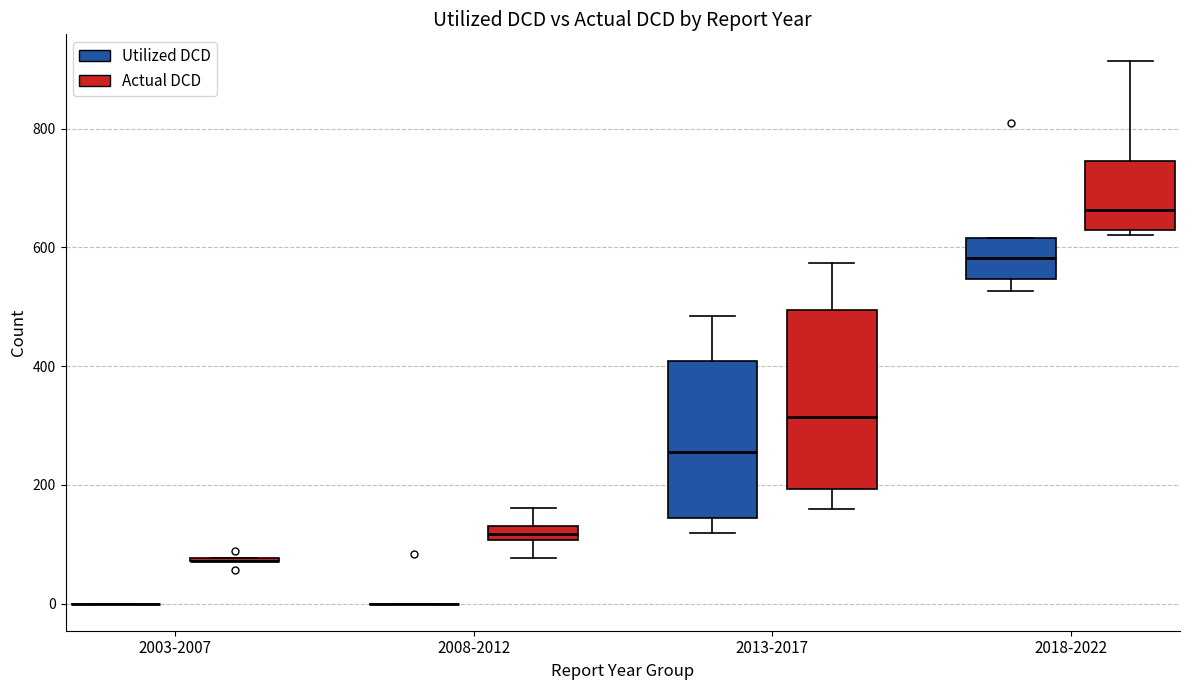

Which box is the tallest, from its lower edge to its upper edge?

2013-2017 (Actual DCD)